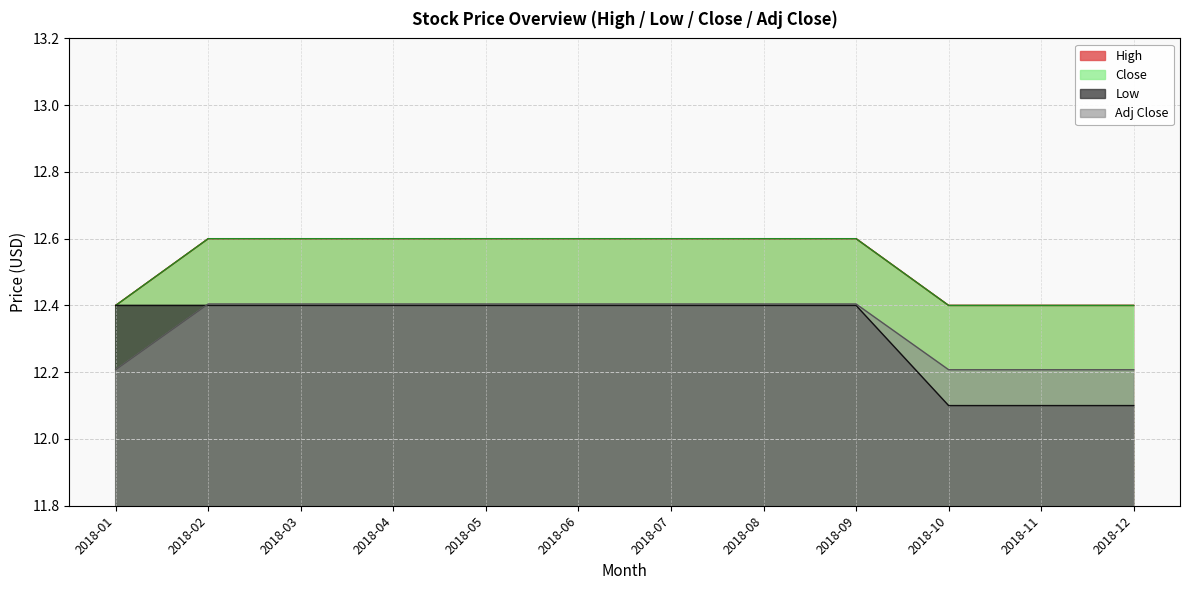

Reading right to left, transcribe all the data shown in this chart.

High: 12.4	12.4	12.4	12.6	12.6	12.6	12.6	12.6	12.6	12.6	12.6	12.4
Low: 12.1	12.1	12.1	12.4	12.4	12.4	12.4	12.4	12.4	12.4	12.4	12.4
Close: 12.4	12.4	12.4	12.6	12.6	12.6	12.6	12.6	12.6	12.6	12.6	12.4
Adj Close: 12.2	12.2	12.2	12.4	12.4	12.4	12.4	12.4	12.4	12.4	12.4	12.2